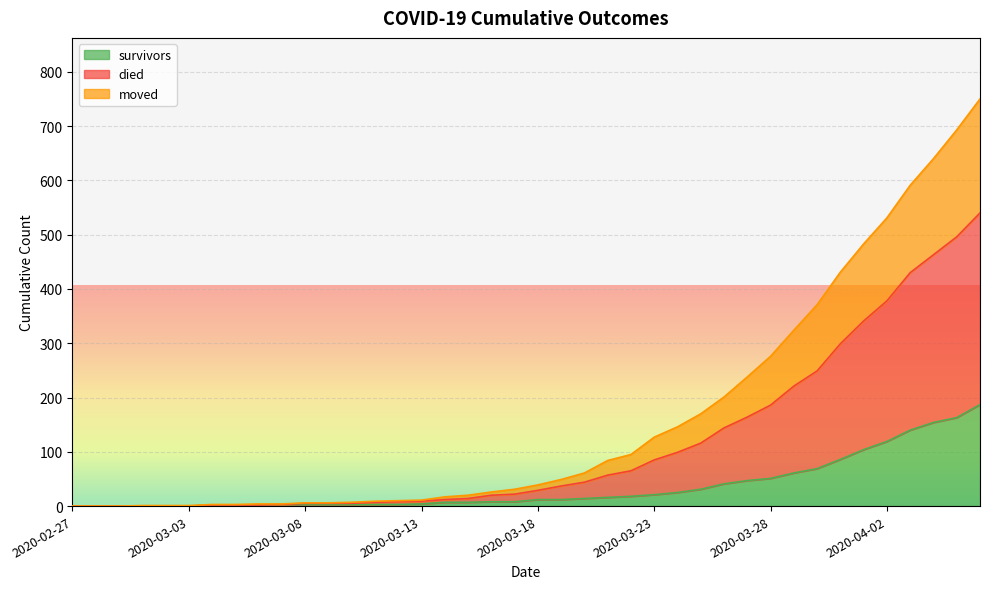

What is the sum of all moved values?

4559